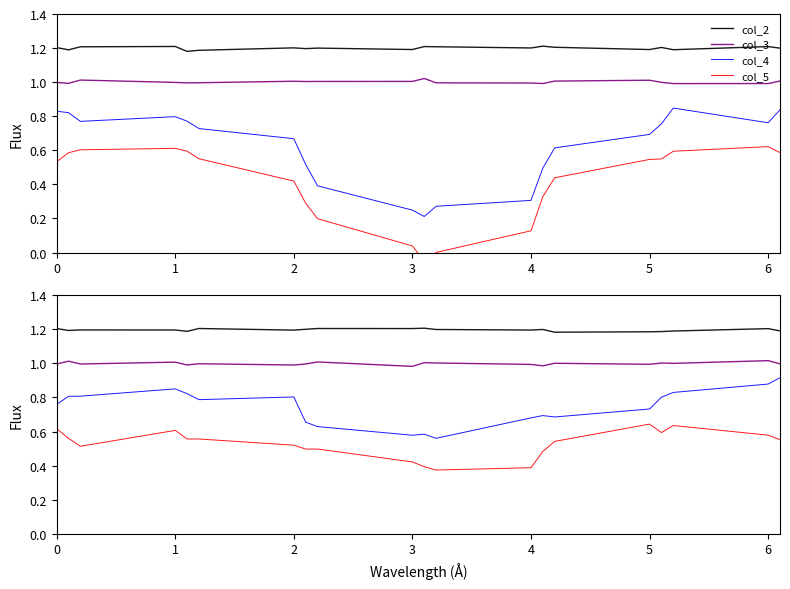

At which category is the sum across all series the highest?

6